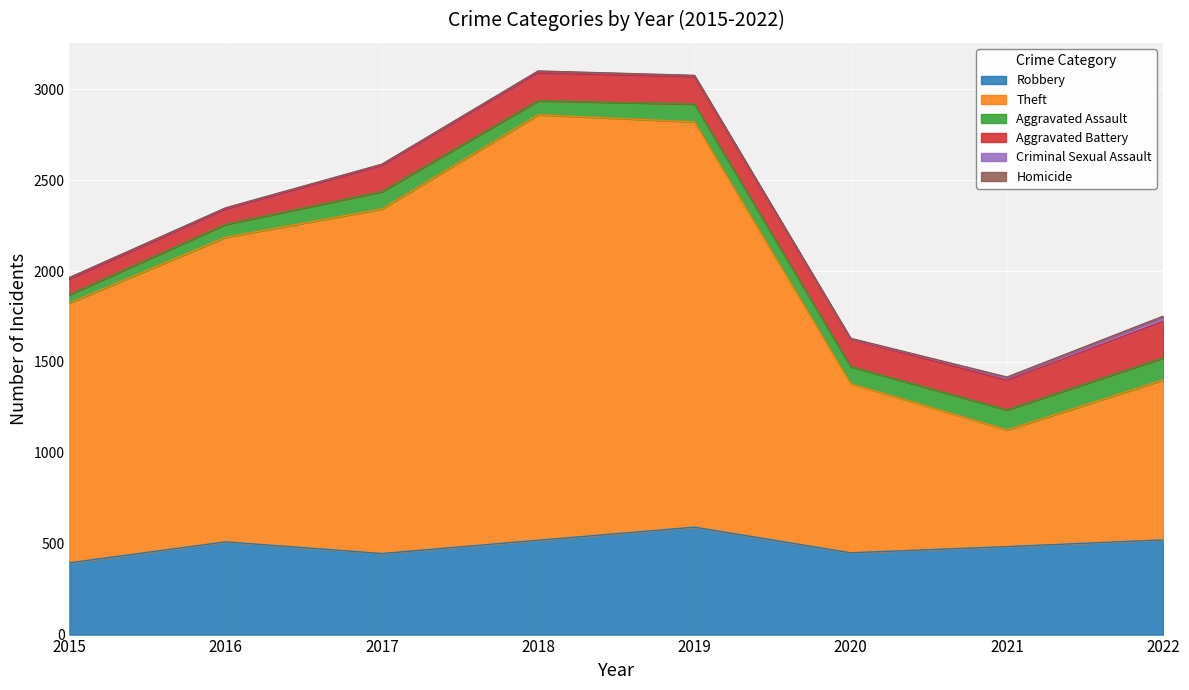

Which series has the largest total across all categories?

Theft